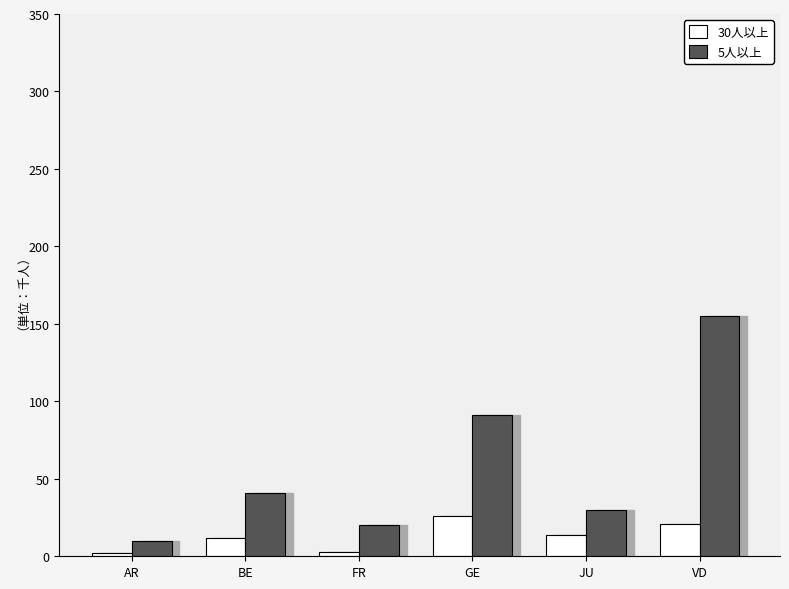

The value of 30人以上 at AR is 2. True or false?

True